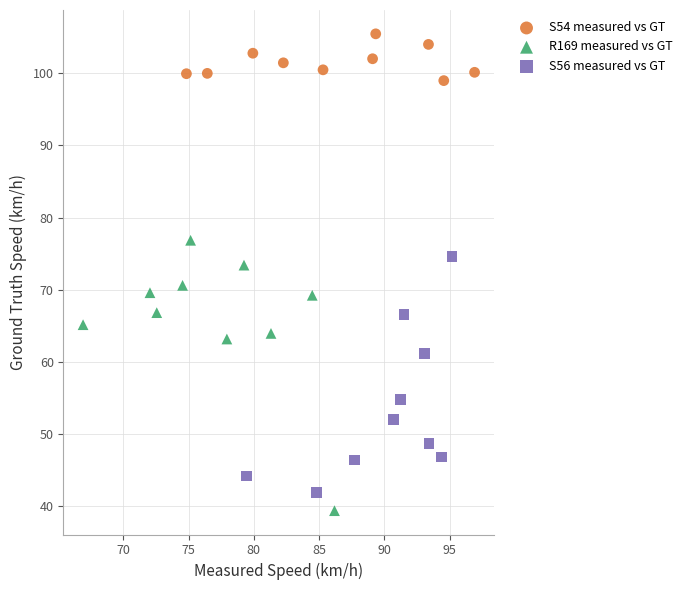

Which series has the largest Y range (max minus min)?

R169 measured vs GT